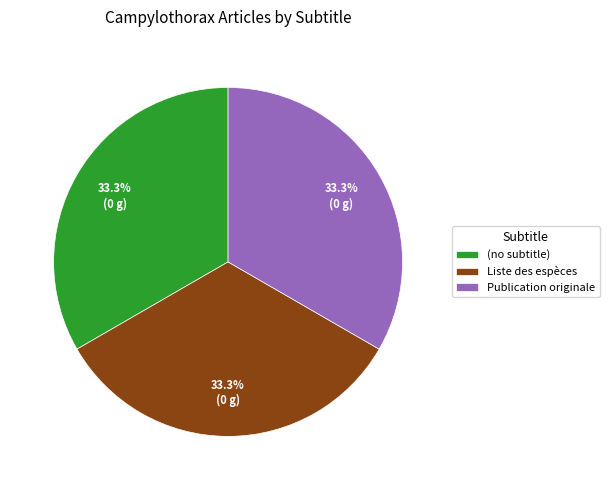

What percentage is NOT represented by Publication originale?

66.7%